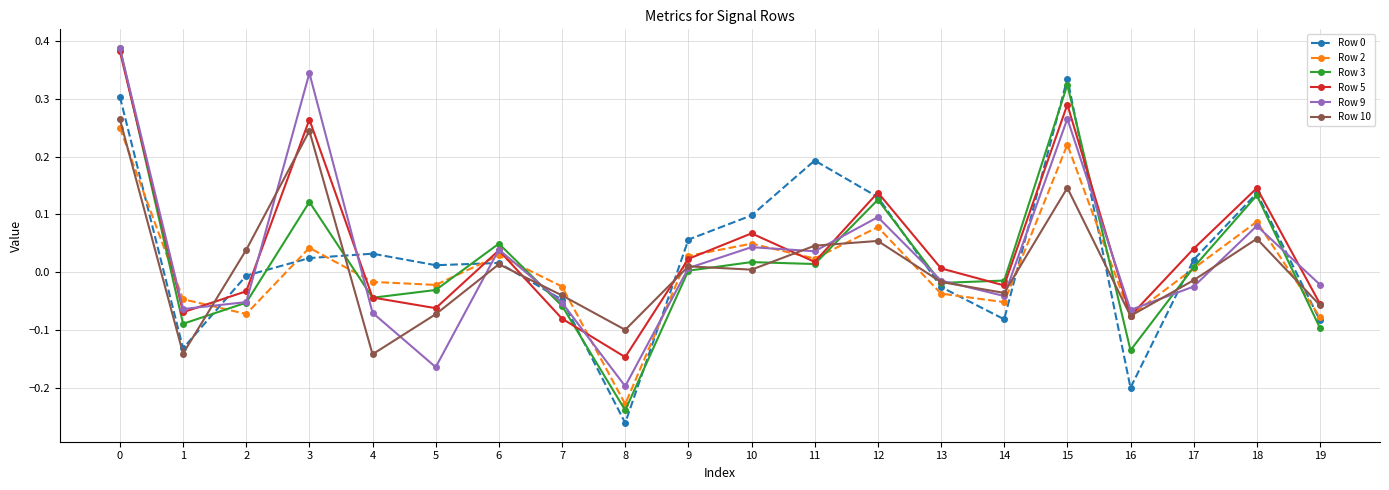

Is it true that Row 9 equals -0.1 at 8?

False